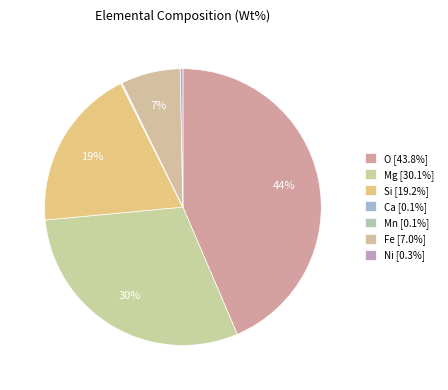

To the nearest percent, what is the difference between the Si and Mg slice percentages?

11%